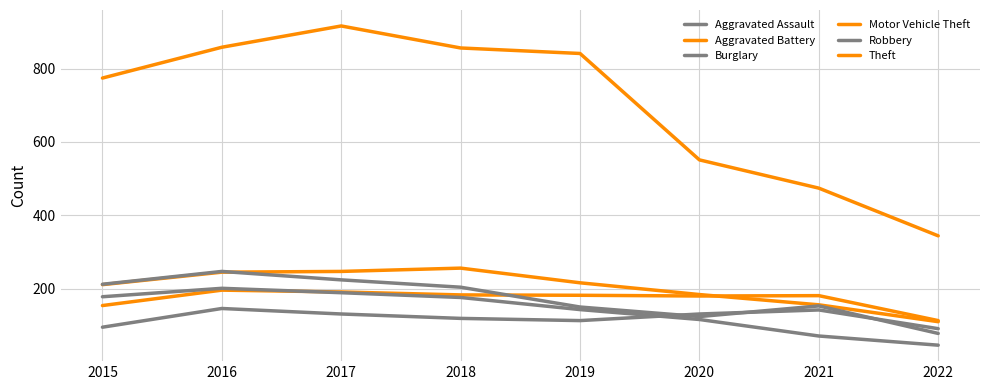

At 2018, list the series in order from smallest to largest.

Aggravated Assault, Burglary, Aggravated Battery, Robbery, Motor Vehicle Theft, Theft